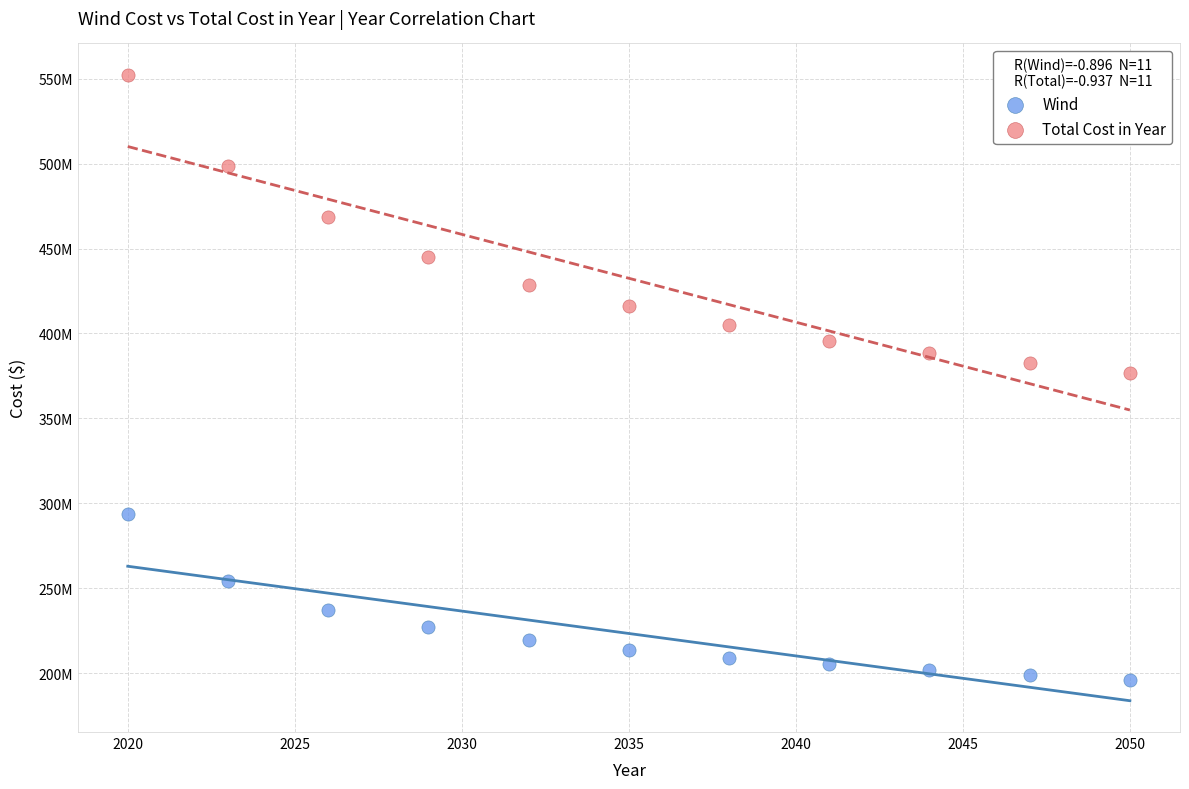

Which series contains the lowest Y value?

Wind